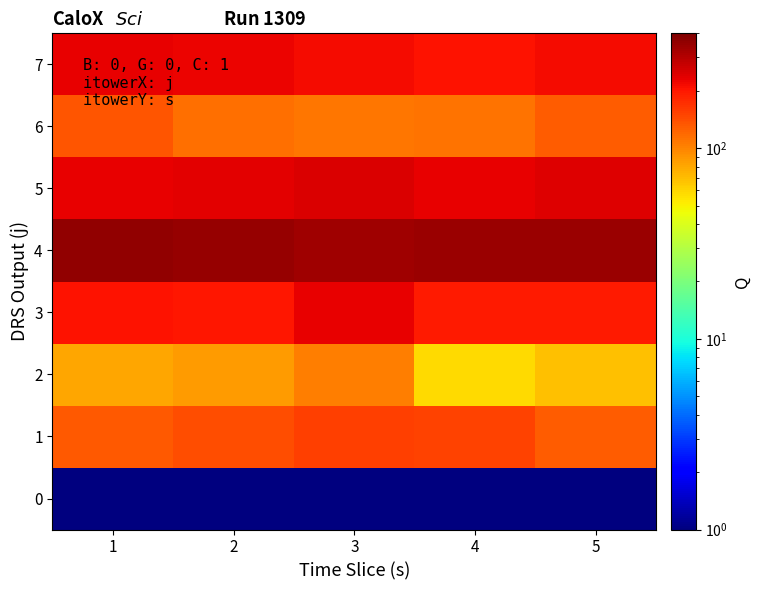

Which series has the widest spread of values?

2